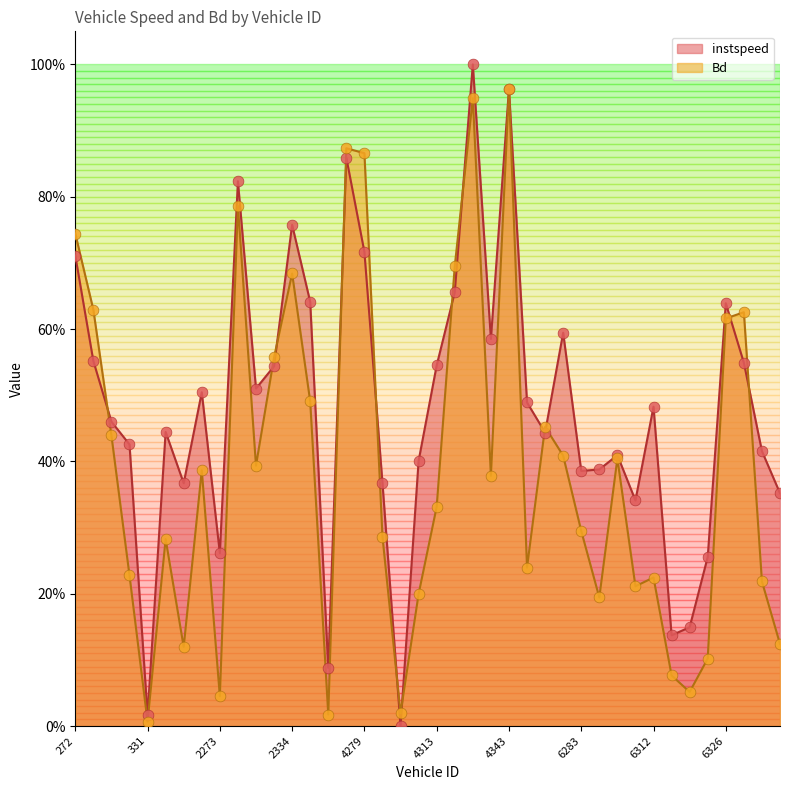

Which series reaches the minimum Y coordinate?

instspeed